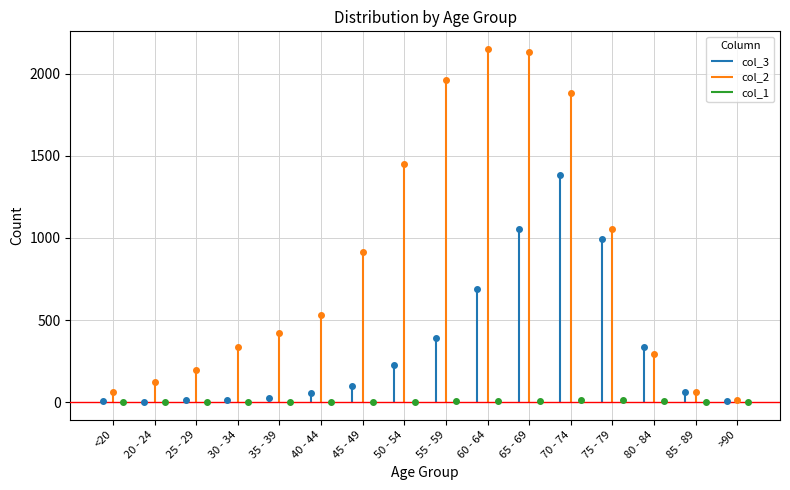

True or false: col_2 has more than 2 points higher than both neighbors.

False